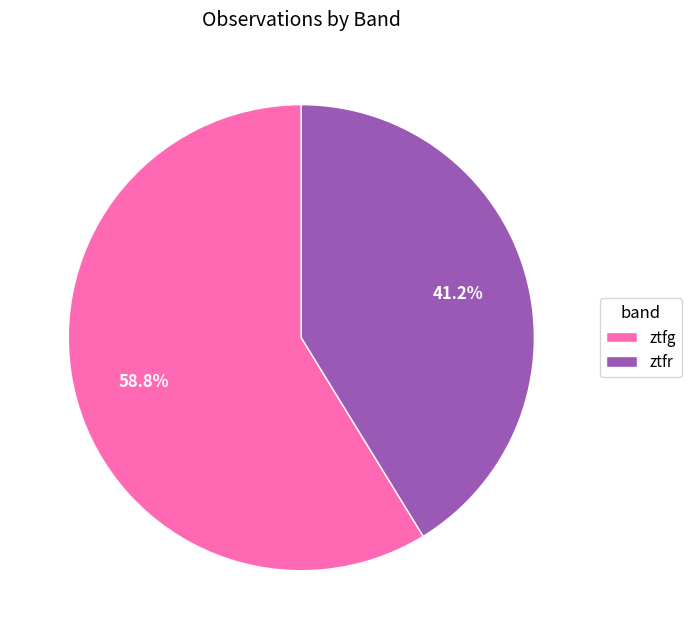

To the nearest percent, what is the average slice percentage?

50%